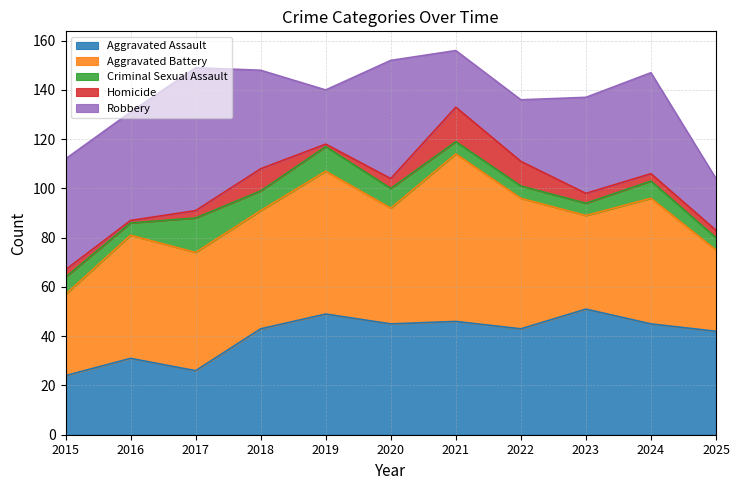

The Criminal Sexual Assault series shows 5 at 2023. True or false?

True